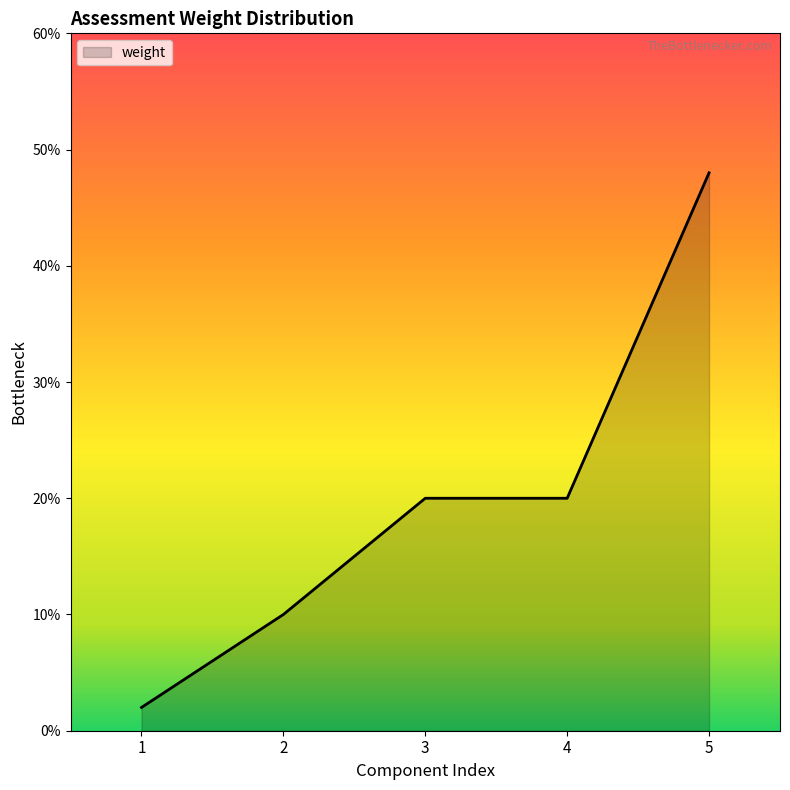

Reading left to right, what are all the values shown in this chart?

0.0	0.1	0.2	0.2	0.5